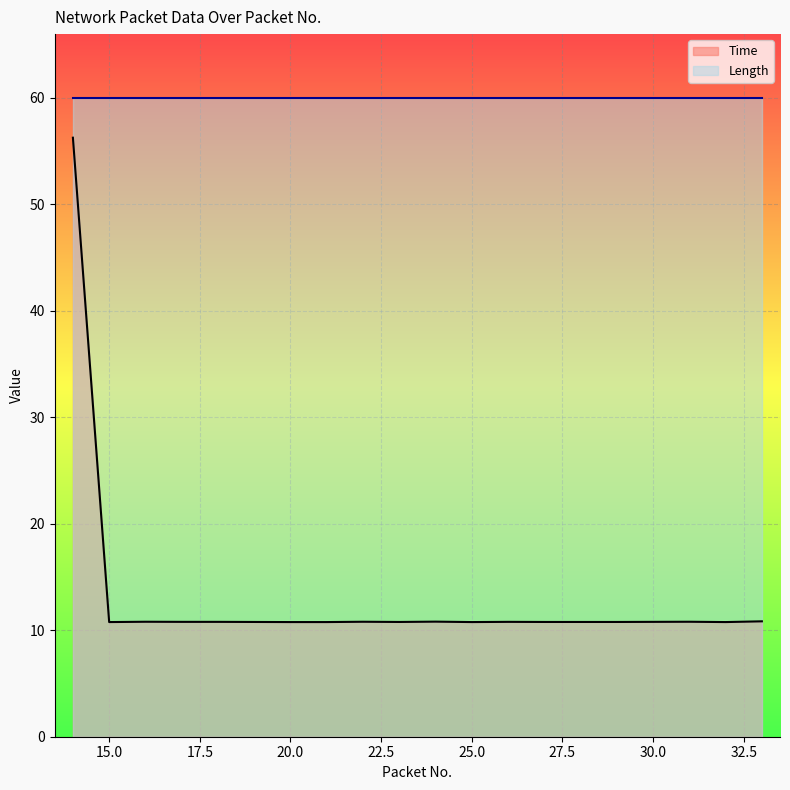

How many points are lower than both their immediate neighbors (excluding endpoints)?

4